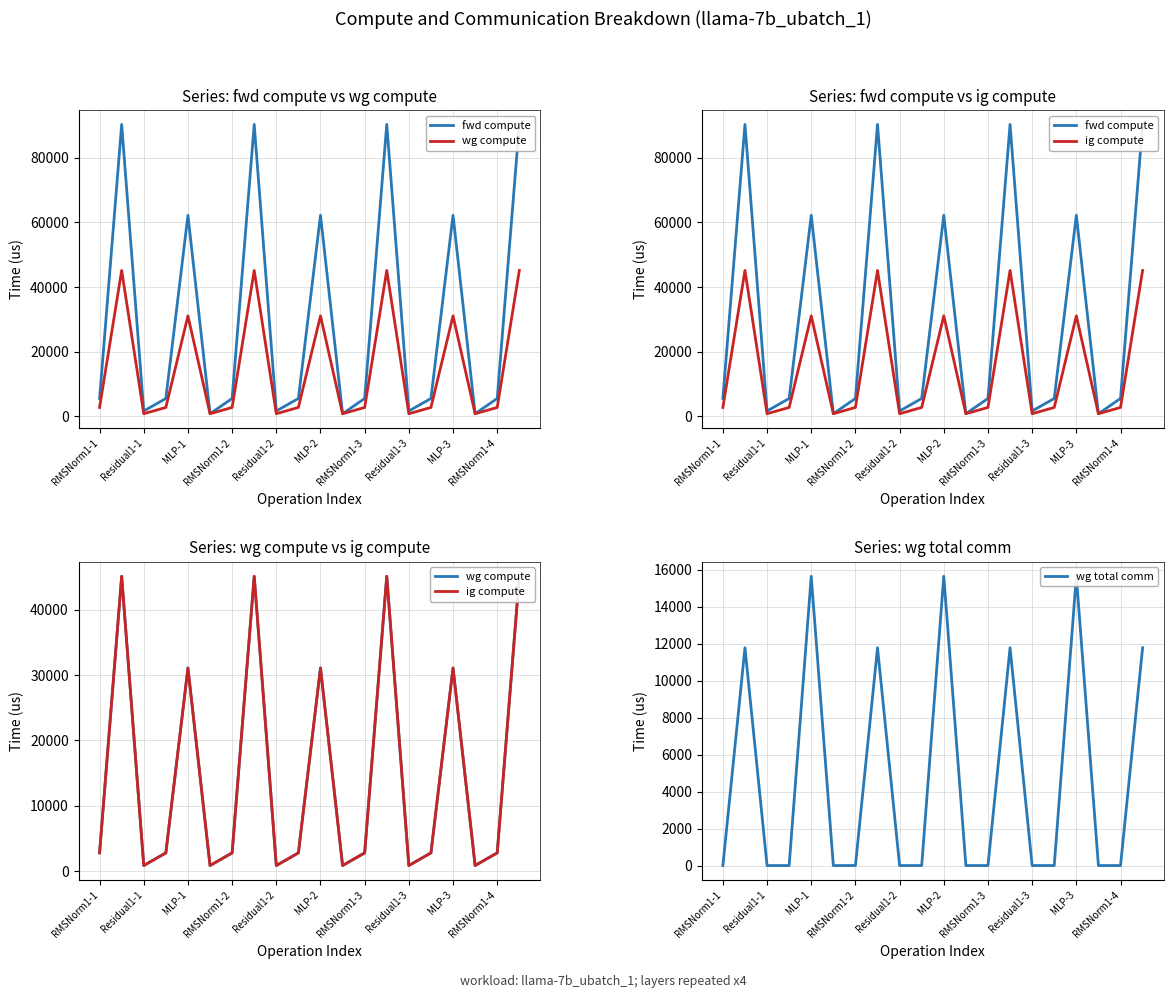

What is the difference between the maximum and minimum values in the wg total comm series?

15648.0